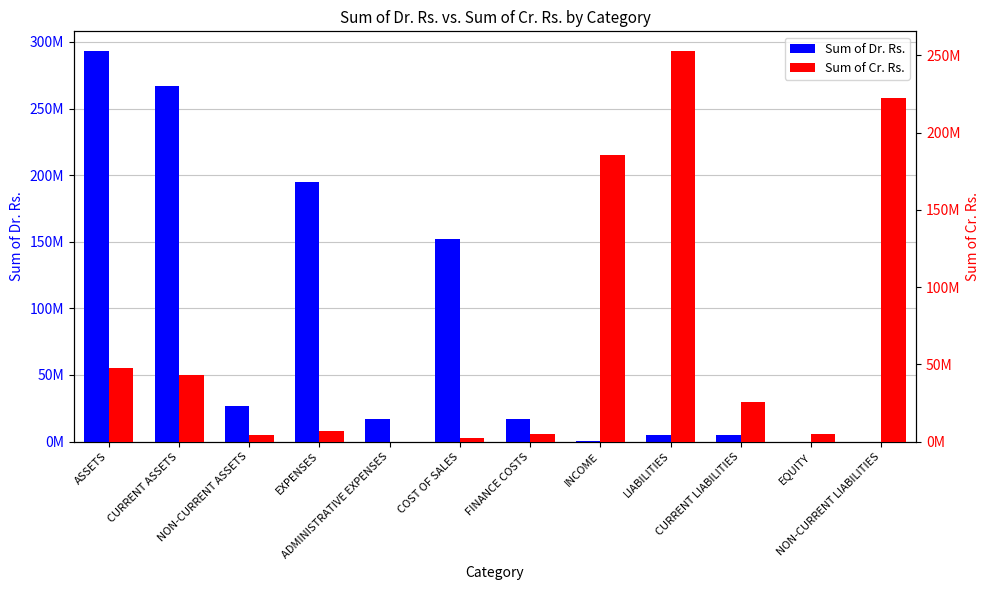

What are all the series names shown in the legend?

Sum of Dr. Rs., Sum of Cr. Rs.